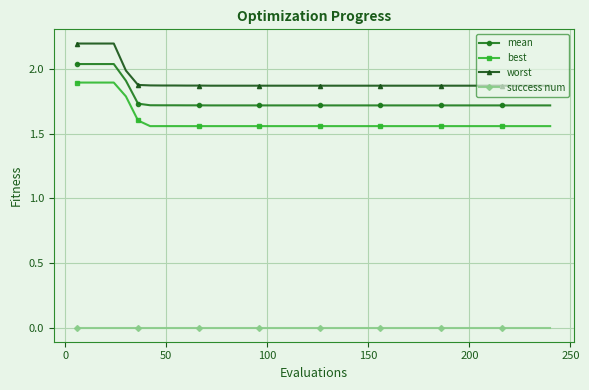

True or false: mean and success num cross at least once.

False